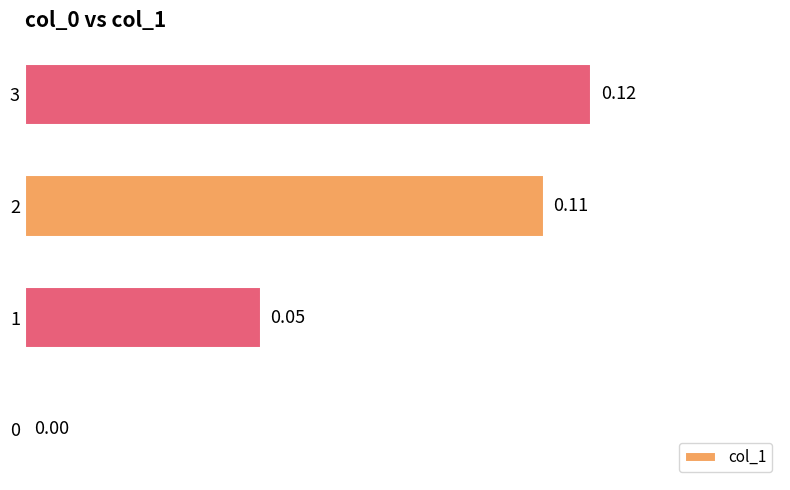

Which has a higher value, 1 or 3?

3